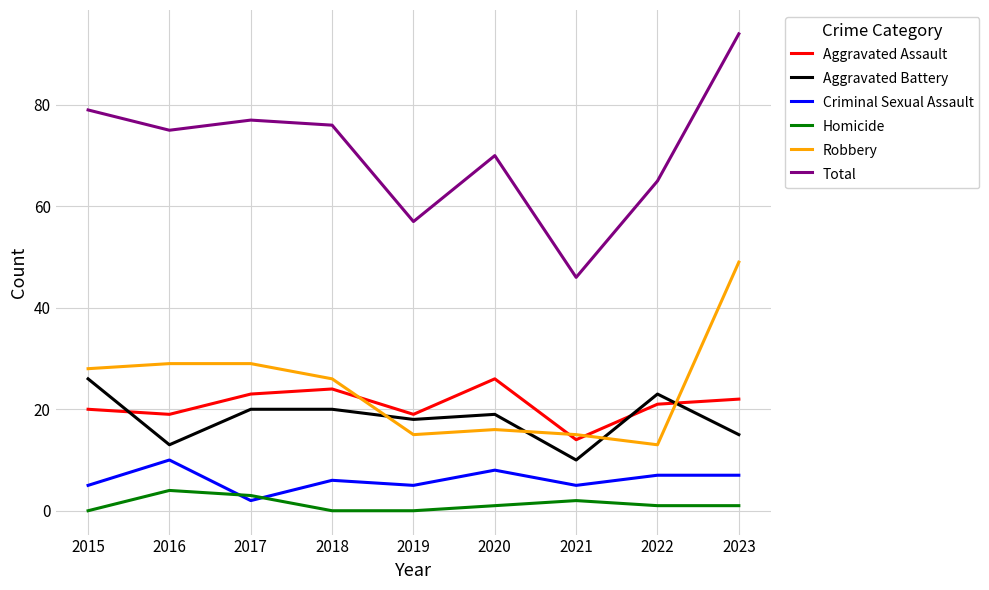

At which label is Aggravated Assault closest to 20?

2015